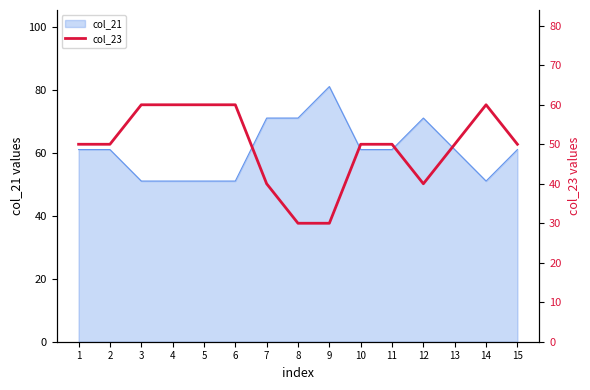

What is the minimum value for col_21?

51